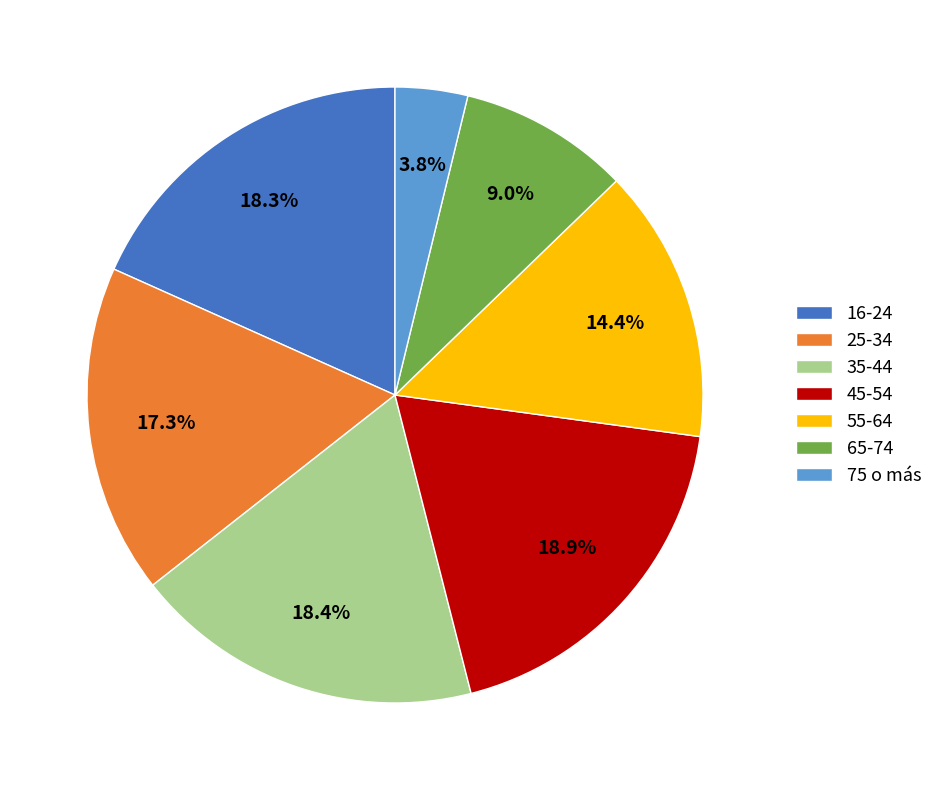

Between 45-54 and 75 o más, which is larger?

45-54